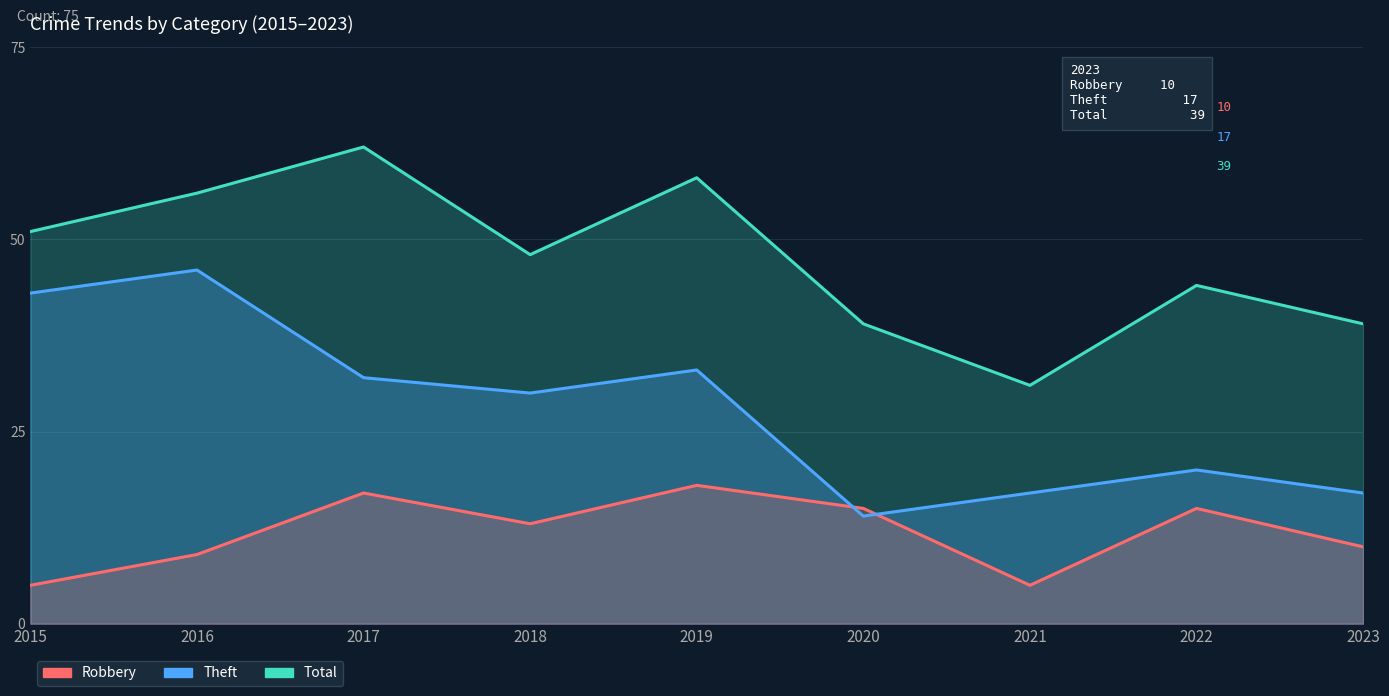

Rank the series by their maximum value, from highest to lowest.

Total, Theft, Robbery